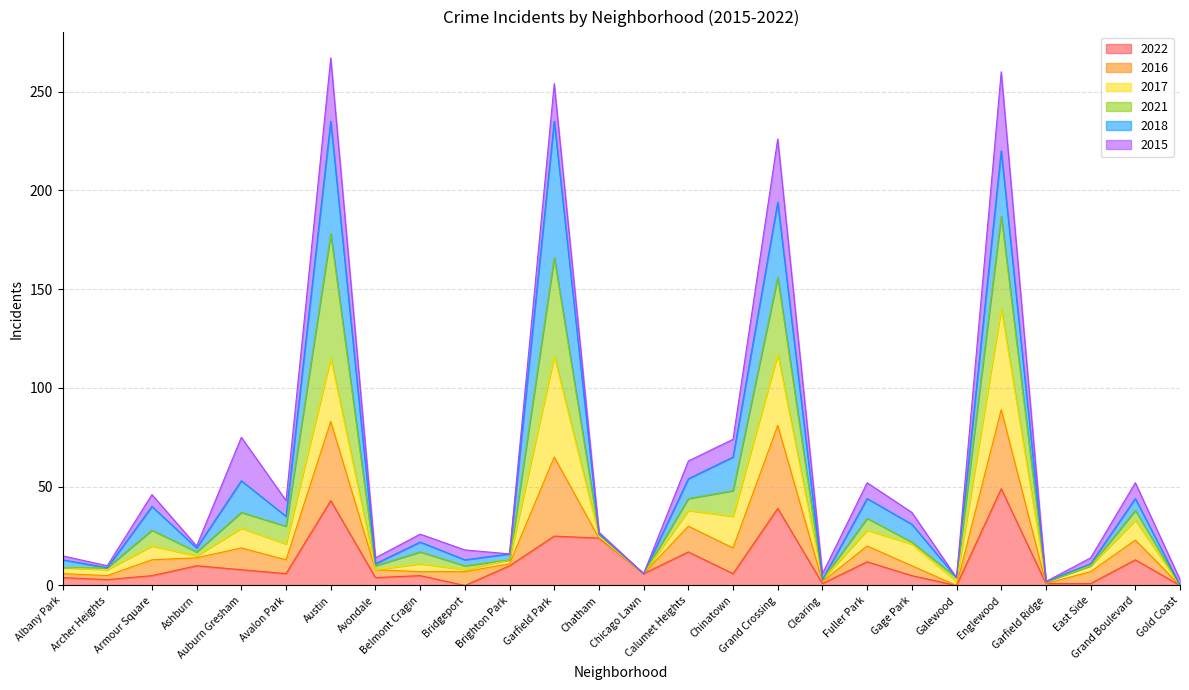

Where does the 2022 series first go above 6?

Ashburn